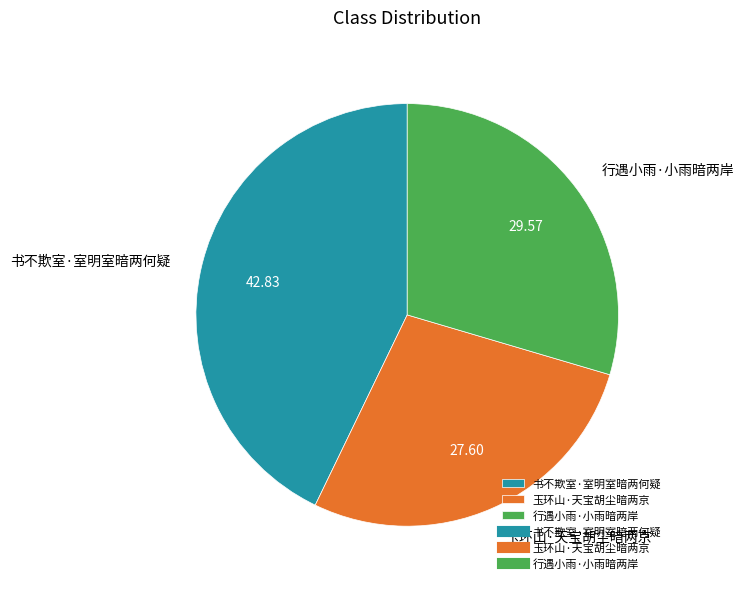

Rank the categories by value from highest to lowest.

书不欺室·室明室暗两何疑, 行遇小雨·小雨暗两岸, 玉环山·天宝胡尘暗两京